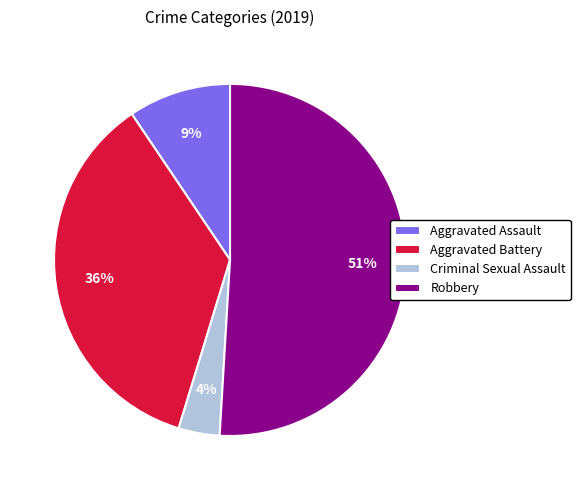

The Aggravated Battery slice represents 30% of the pie. True or false?

False